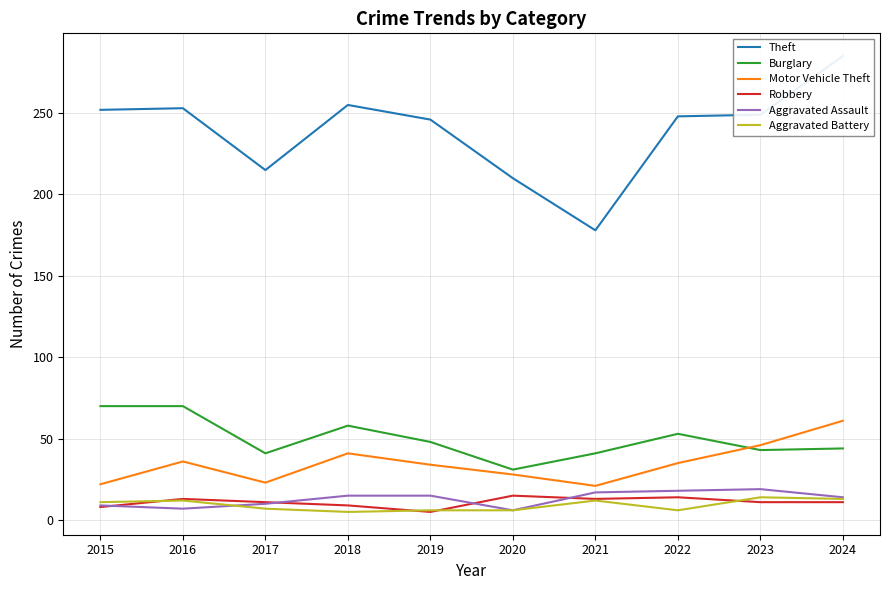

At which label does Motor Vehicle Theft first exceed 35?

2016